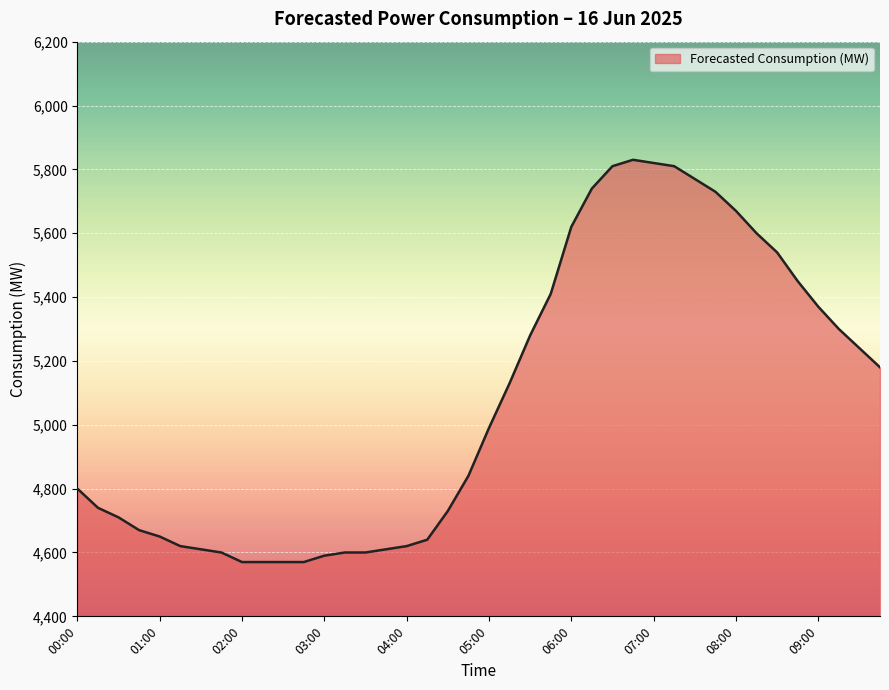

What is the smallest value displayed?

4570